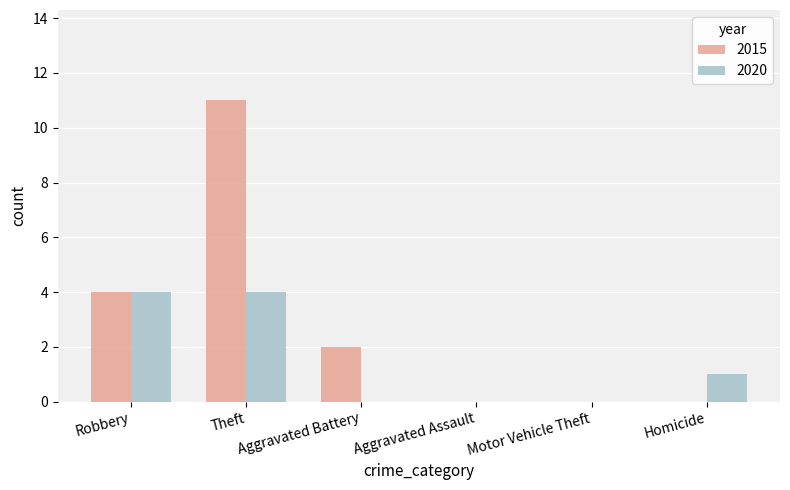

What is the sum of all 2015 values?

17